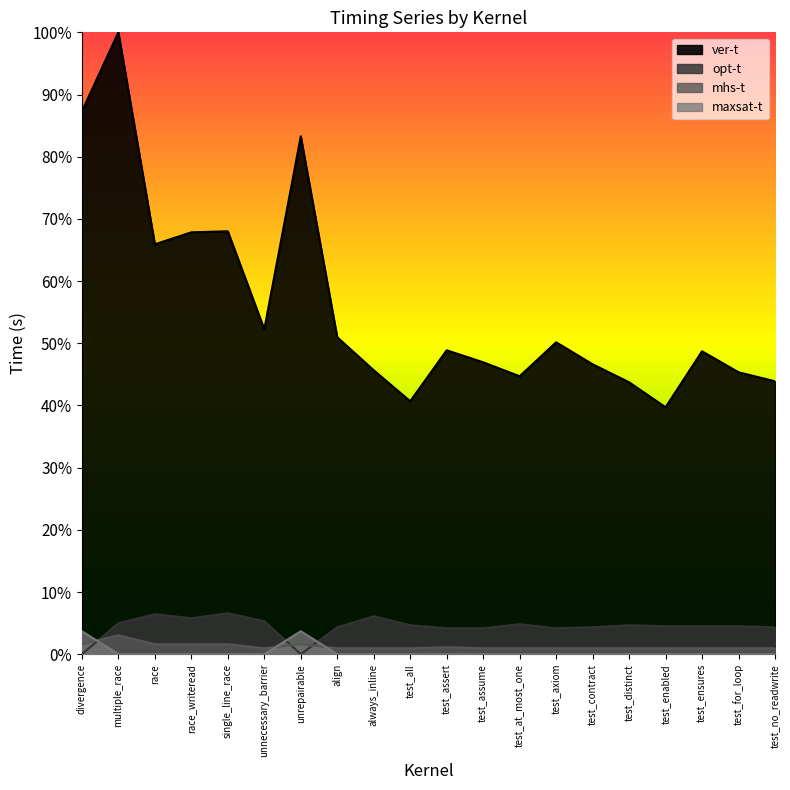

What is the total value across all series at unrepairable?

0.9